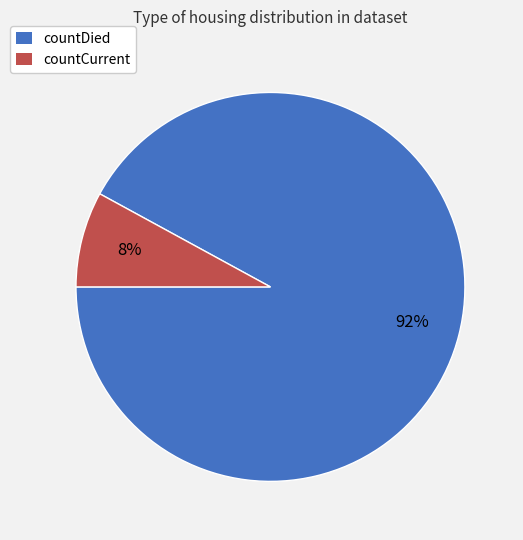

To the nearest percent, what is the difference between the largest and smallest slice percentages?

84%